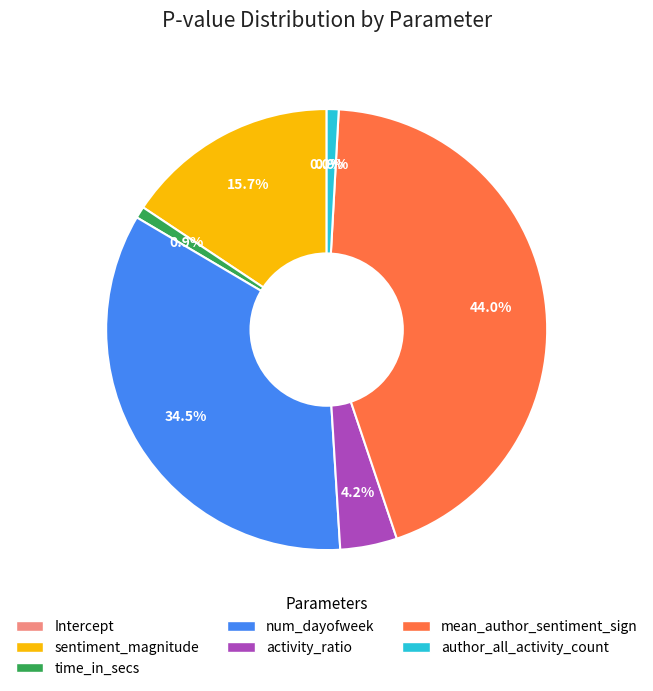

True or false: Intercept accounts for 0% of the total.

True